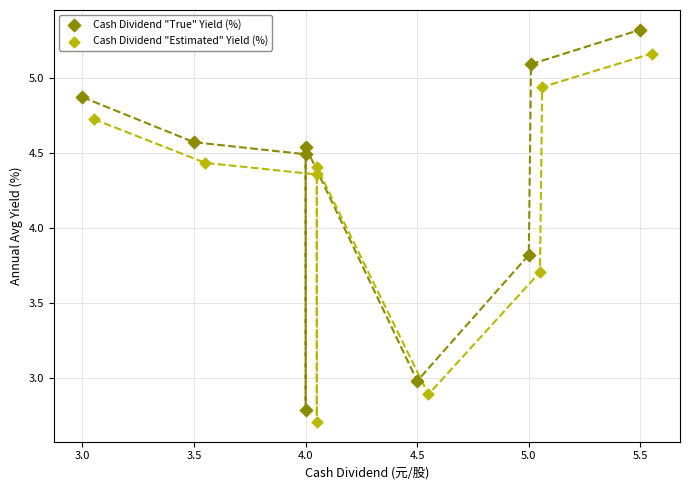

Which series contains the highest Y value?

Cash Dividend "True" Yield (%)